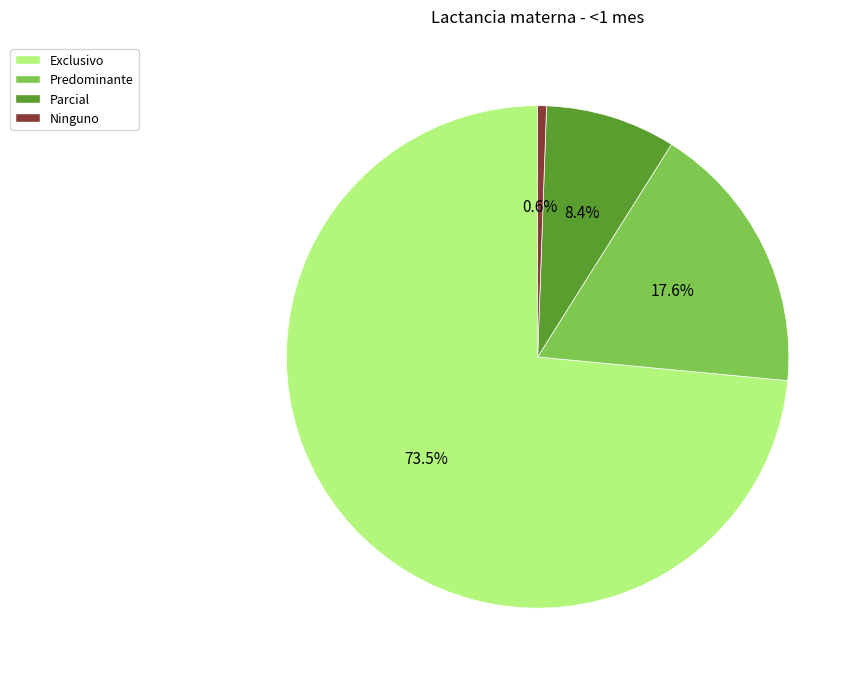

Which slice is the largest?

Exclusivo